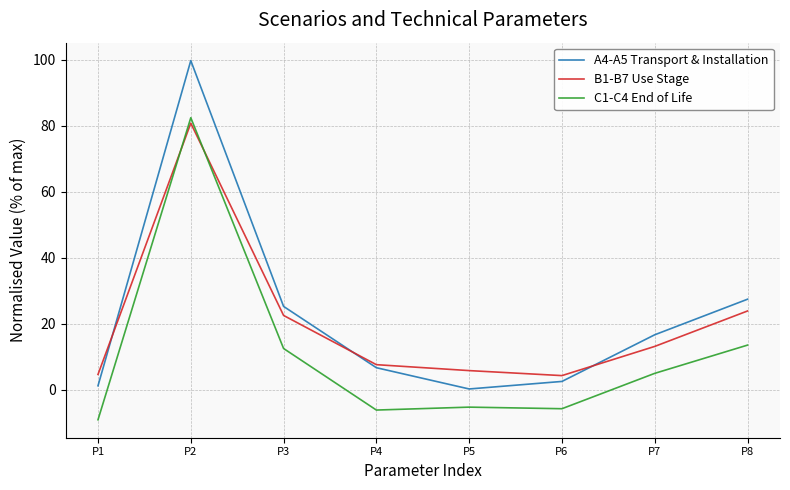

At P3, list the series in order from largest to smallest.

A4-A5 Transport & Installation, B1-B7 Use Stage, C1-C4 End of Life